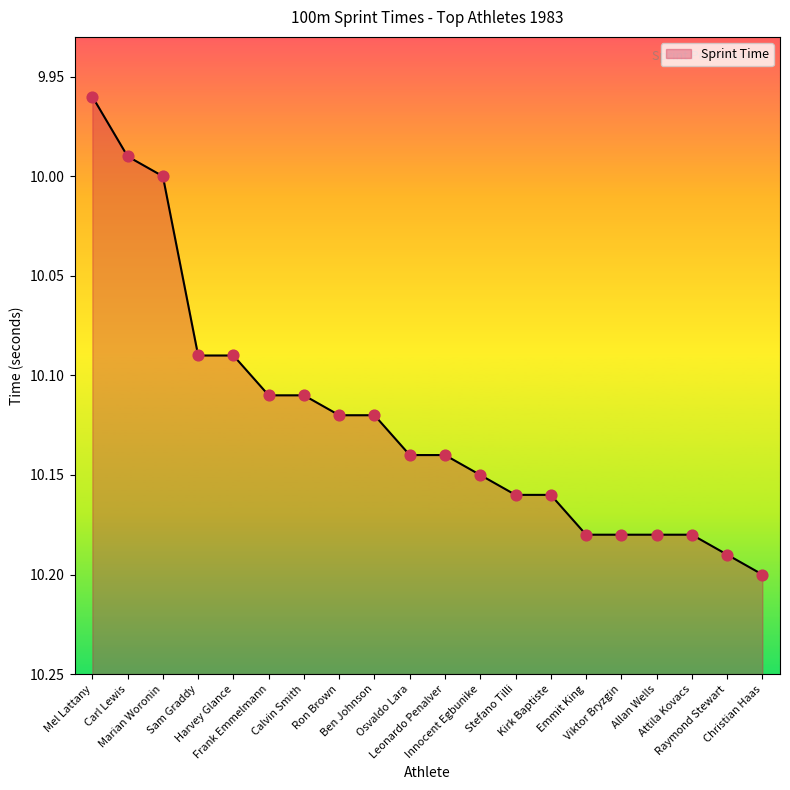

What is the ratio of the value at Emmit King to the value at Osvaldo Lara?

1.0